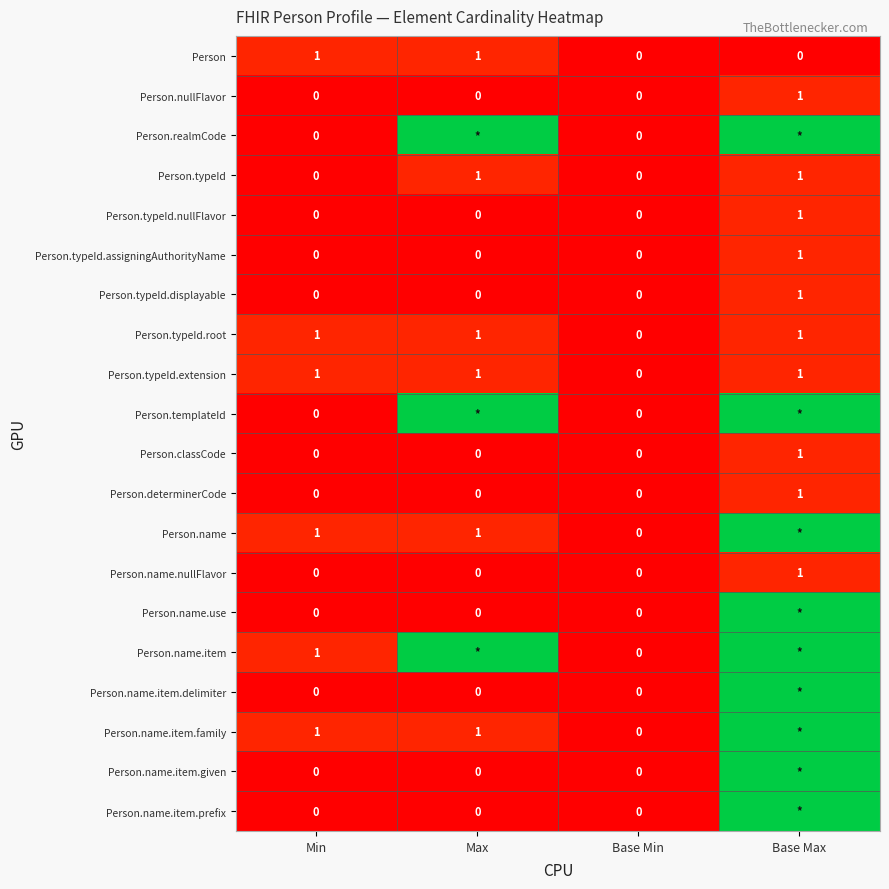

Is it true that Person.typeId.extension equals 2 at Min?

False